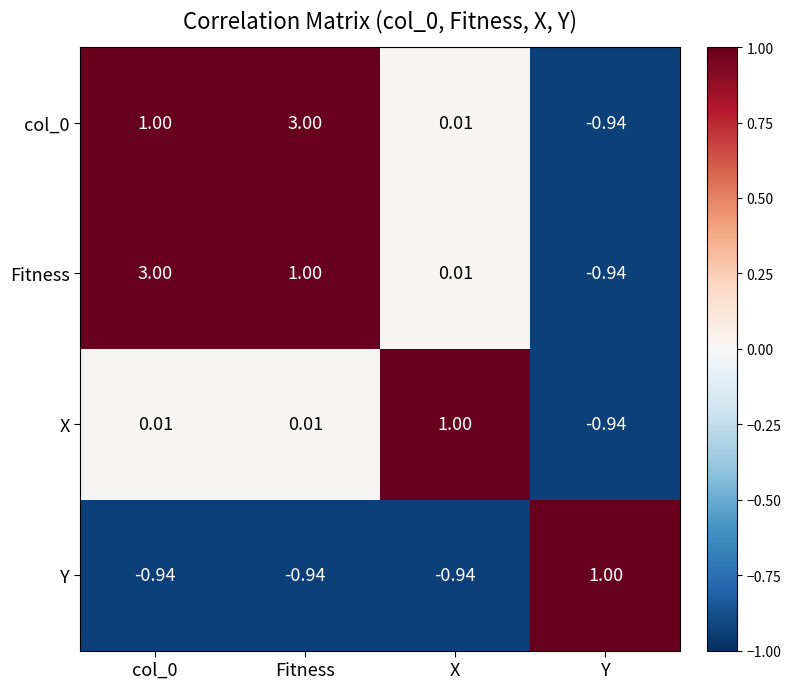

How many categories are shown in the chart?

4